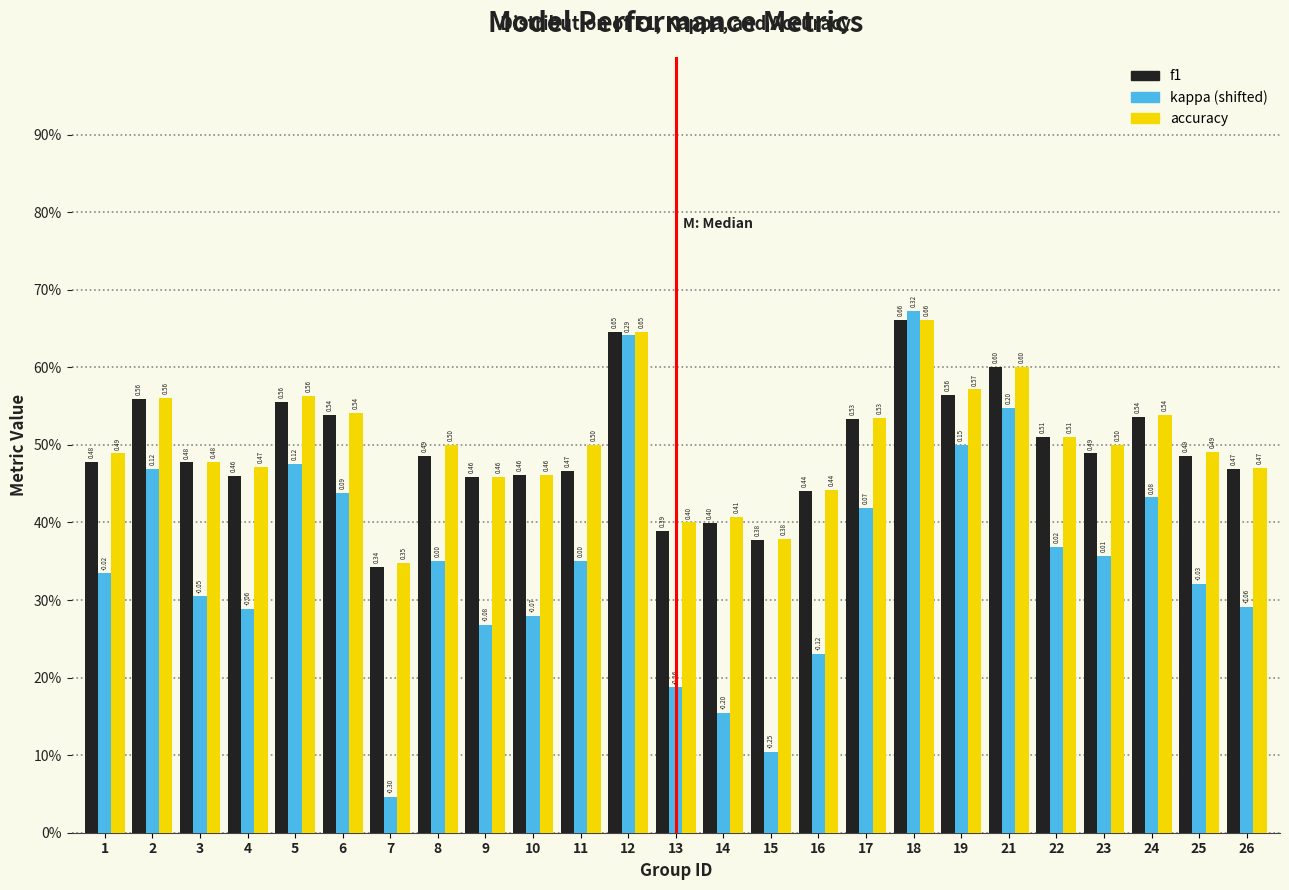

Does the chart contain stacked bars?

No